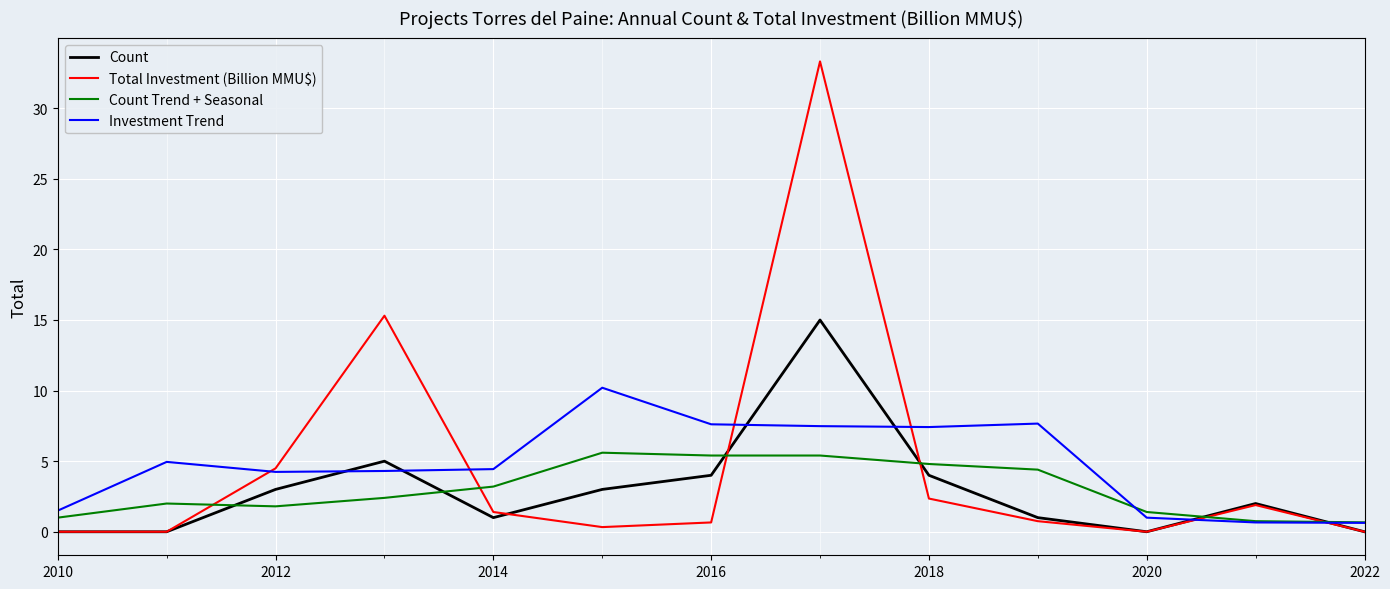

At how many categories does at least one series exceed 20?

1